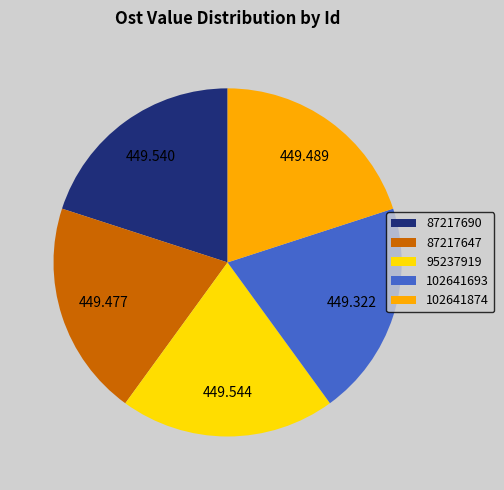

Do 102641874 and 102641693 together represent more than half of the pie?

No